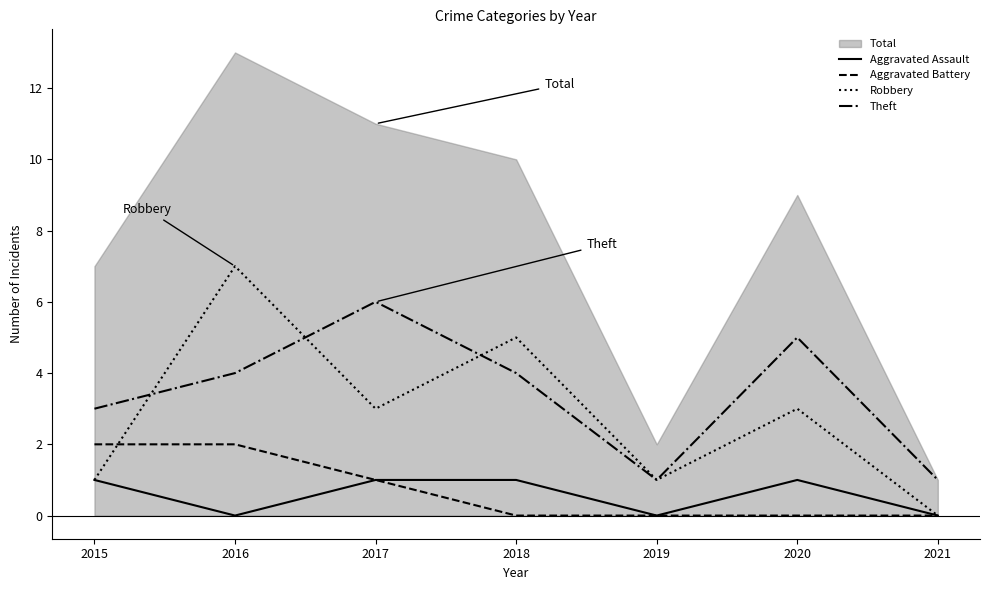

What is the average value of the Aggravated Assault series?

1